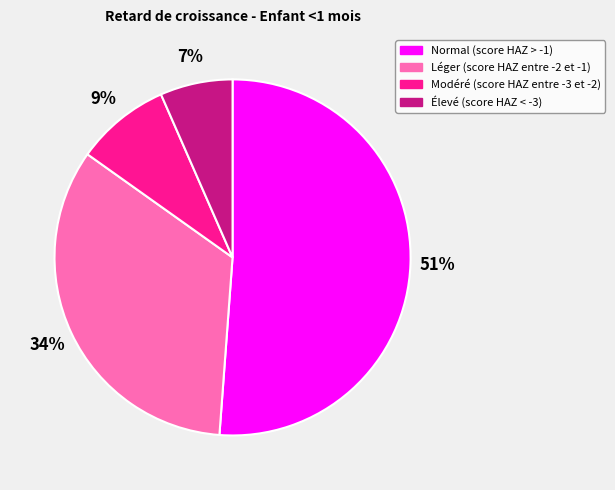

How many slices are in this pie chart?

4